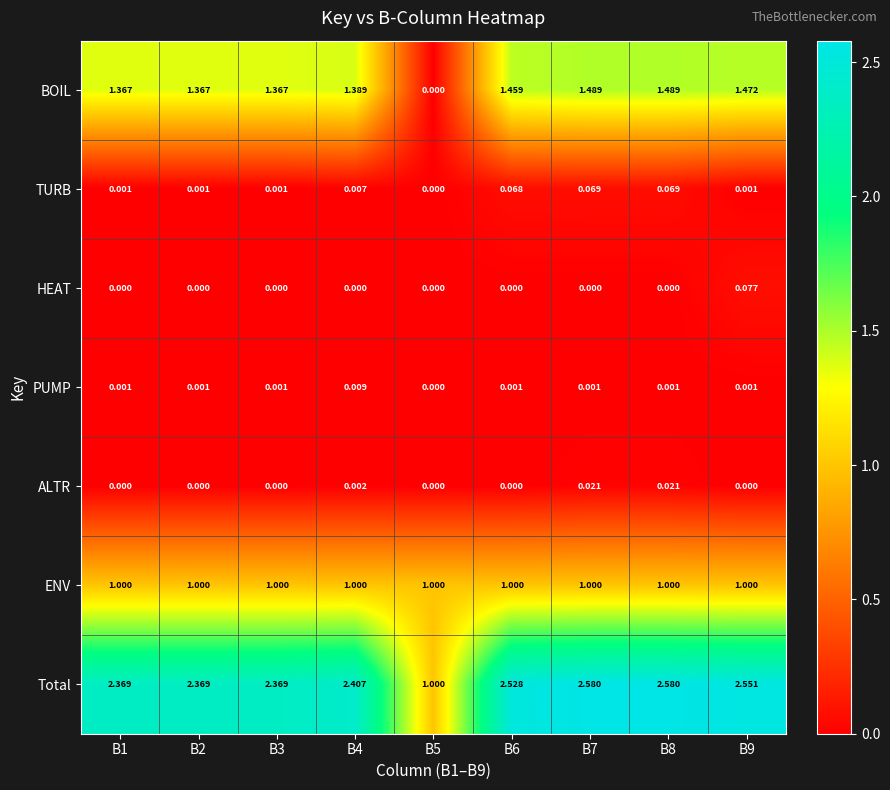

Which series has the widest spread of values?

Total